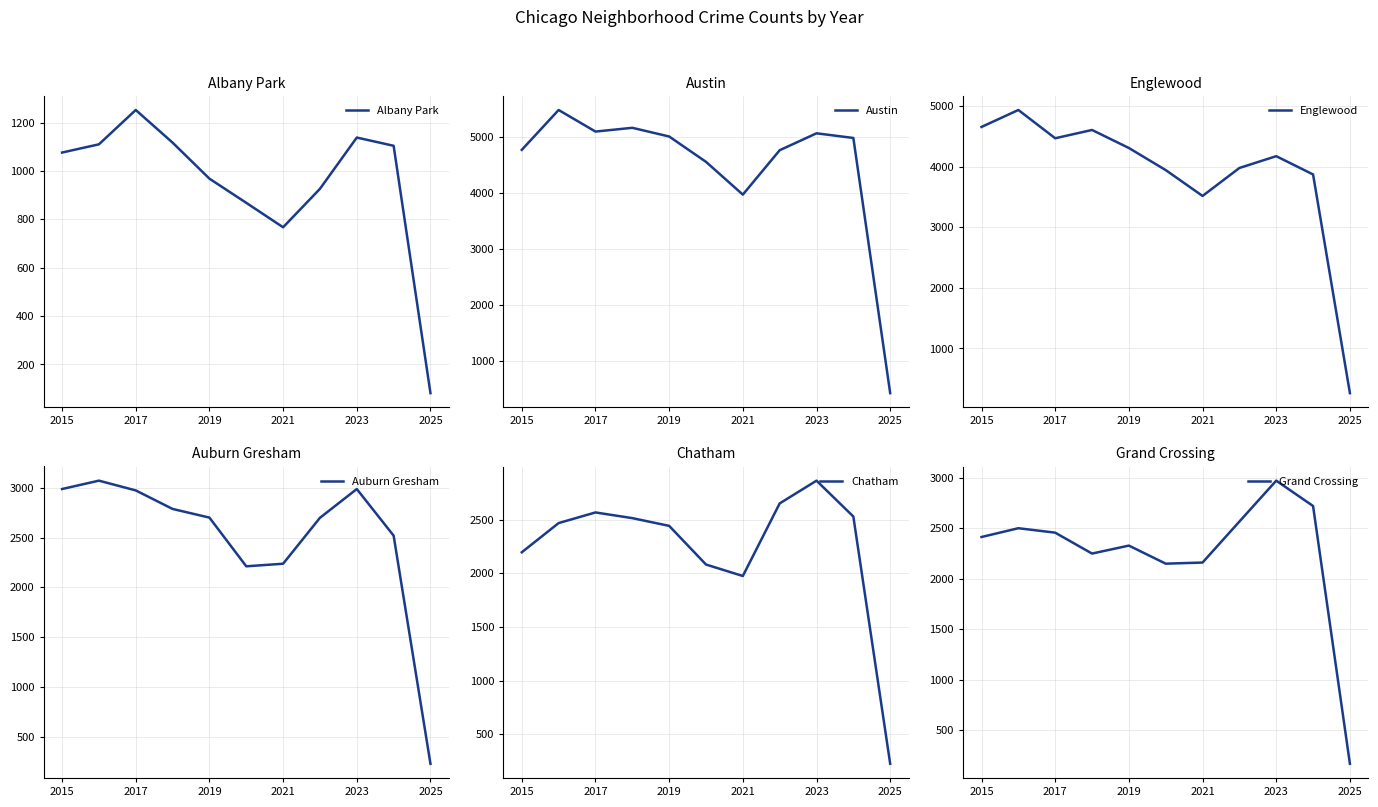

What is the value of the Auburn Gresham point at the 9th from the left?

2987